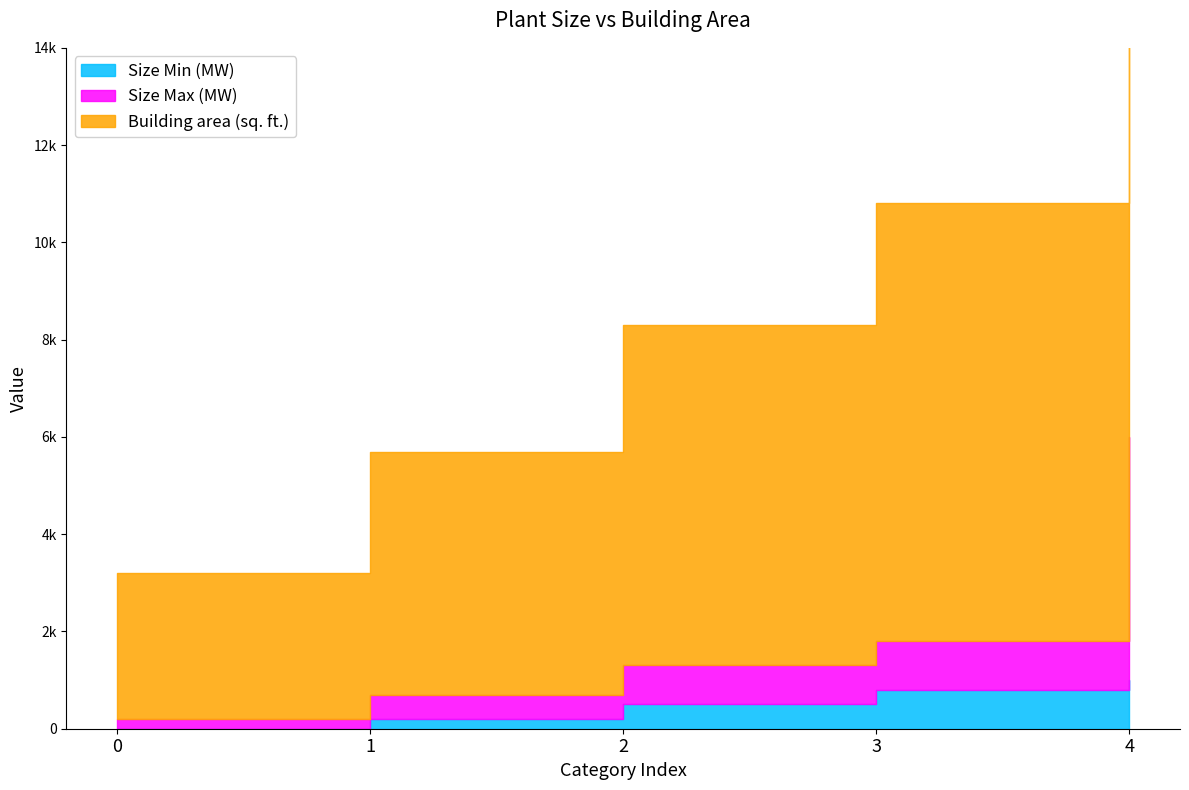

Rank the series at 1 from lowest to highest value.

Size Min (MW), Size Max (MW), Building area (sq. ft.)